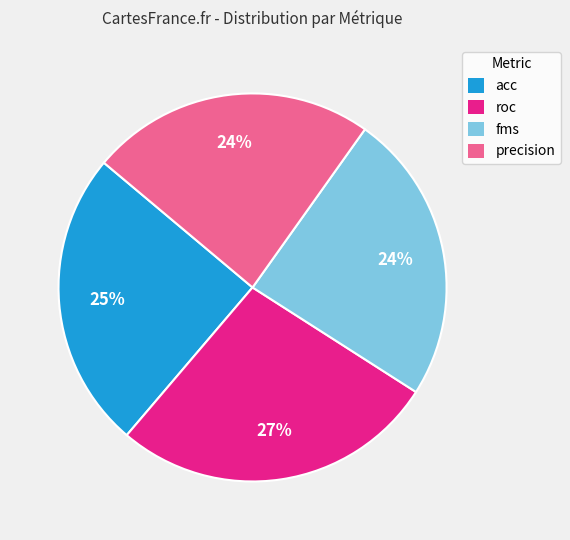

To the nearest percent, what percentage of the pie is precision?

24%